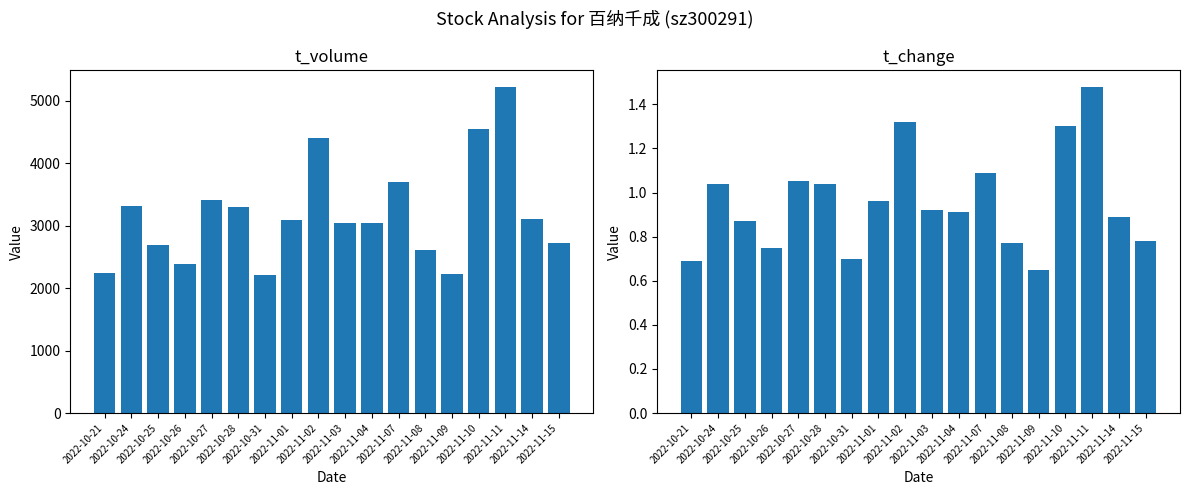

What is the label of the 16th bar from the right?

2022-10-25